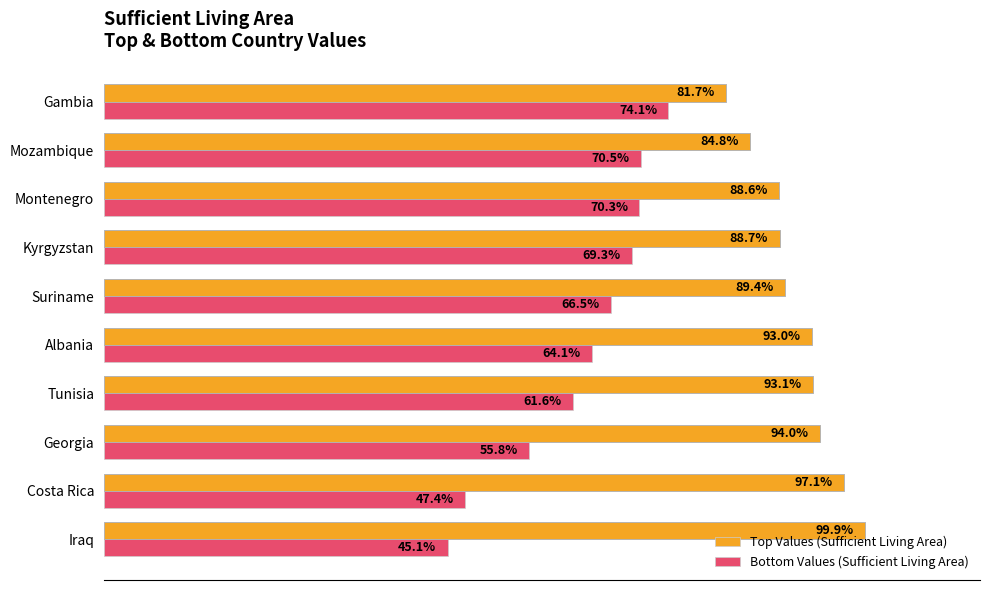

At which label is Top Values (Sufficient Living Area) closest to 90?

Suriname